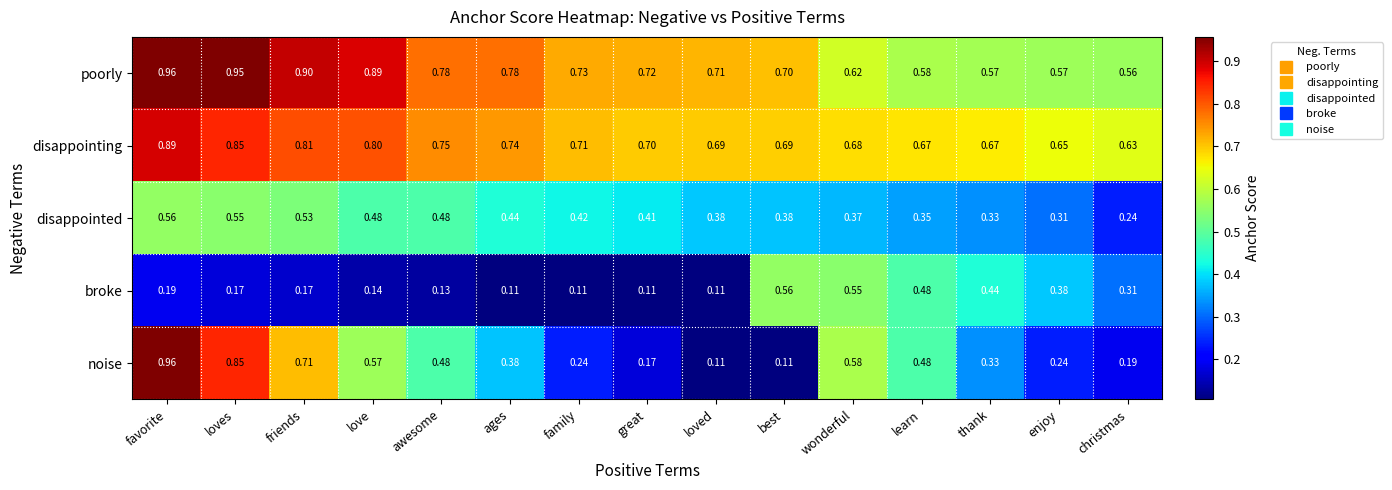

At which category does the chart reach its peak across all series?

favorite